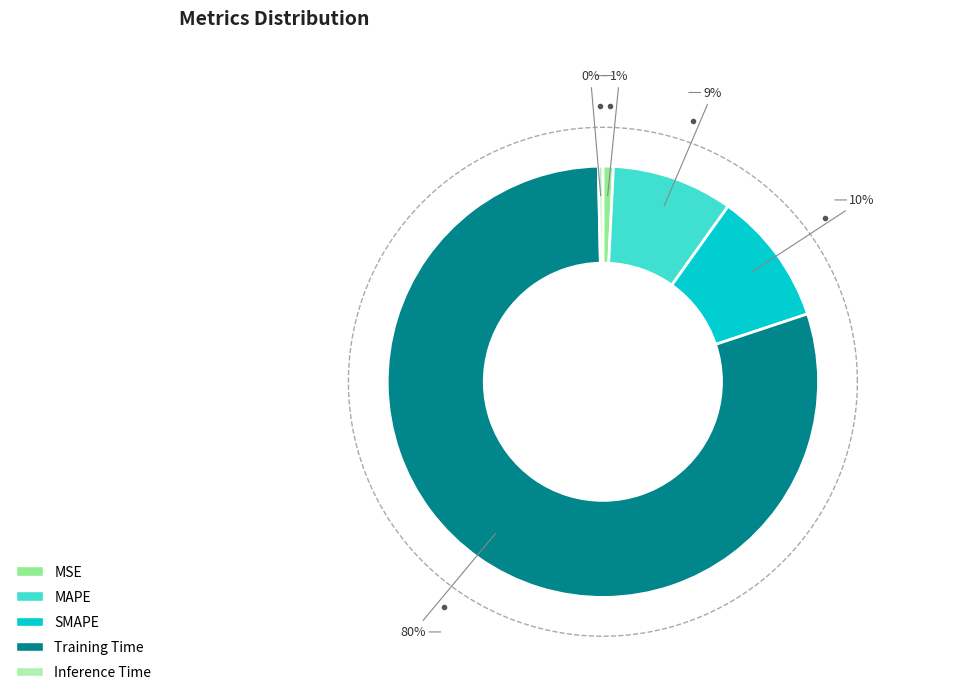

What is the majority slice?

Training Time